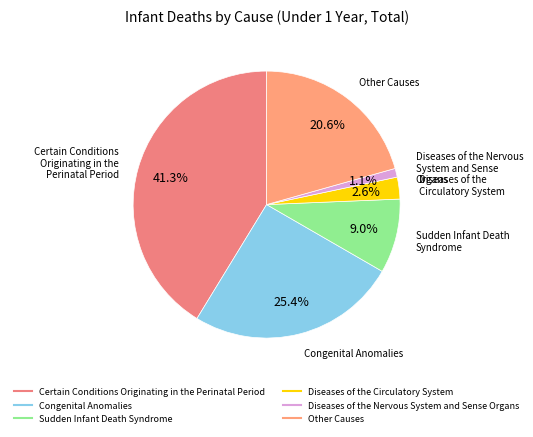

Is there a majority slice in this chart?

No